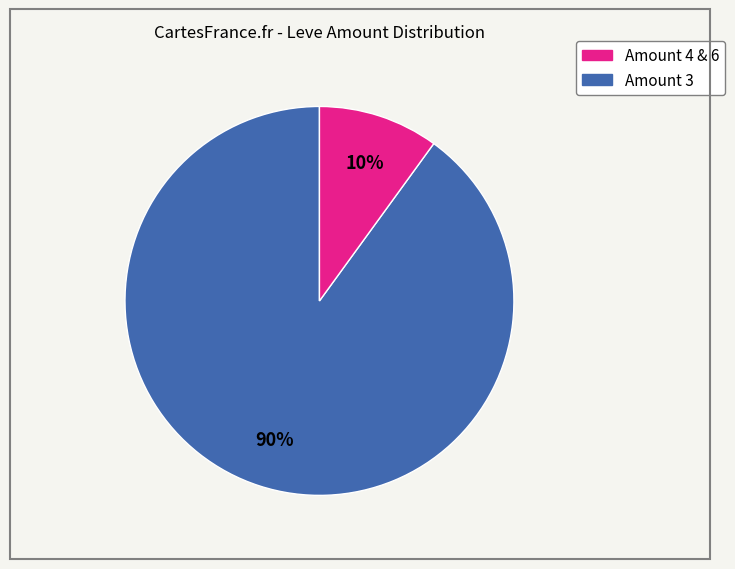

To the nearest percent, what is the average slice percentage?

50%